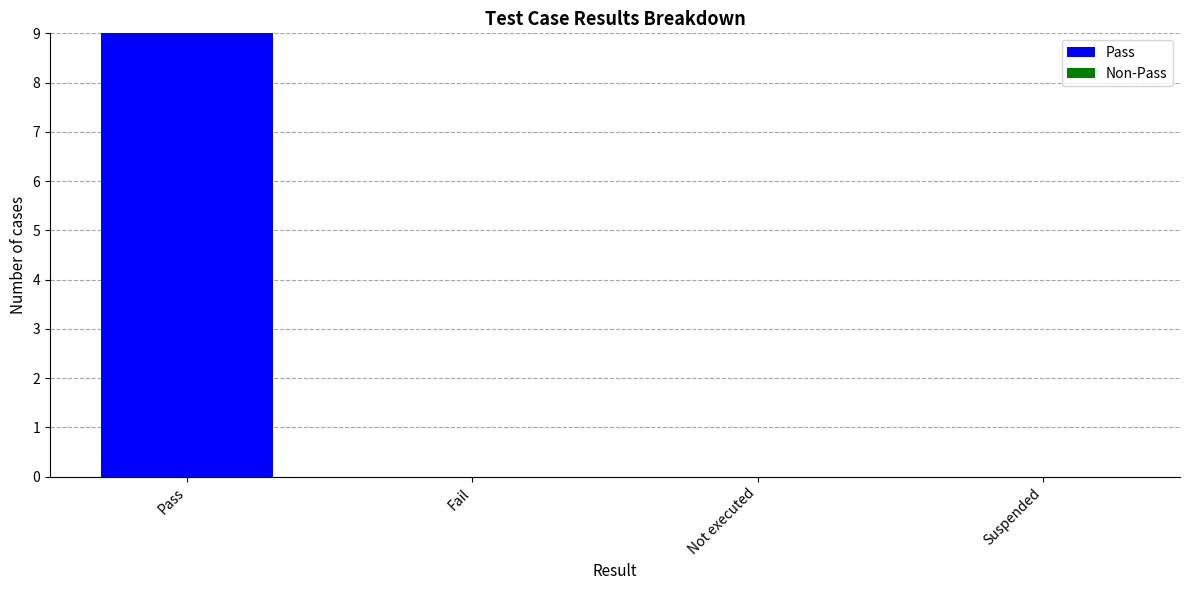

Is it true that the value at Pass is 9?

True